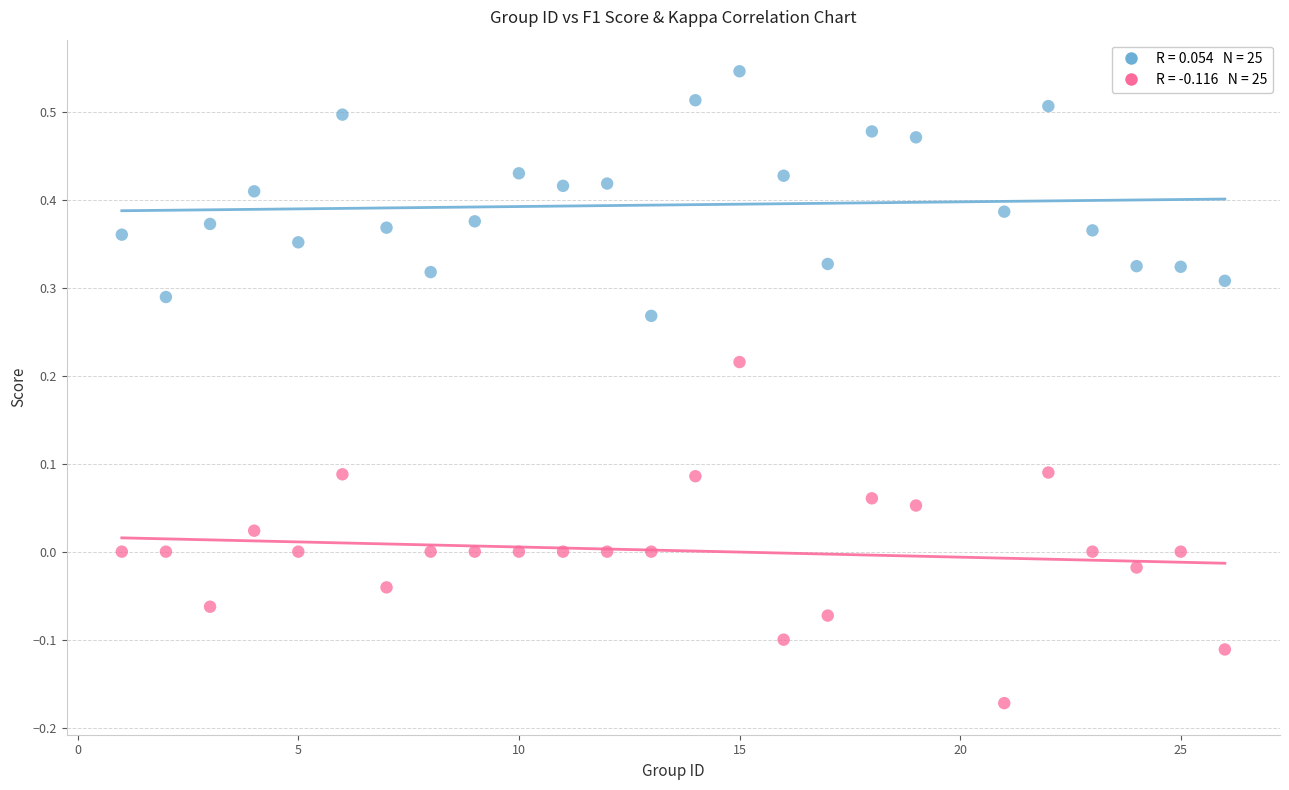

Across all data points, what is the range of Y values (max minus min)?

0.7